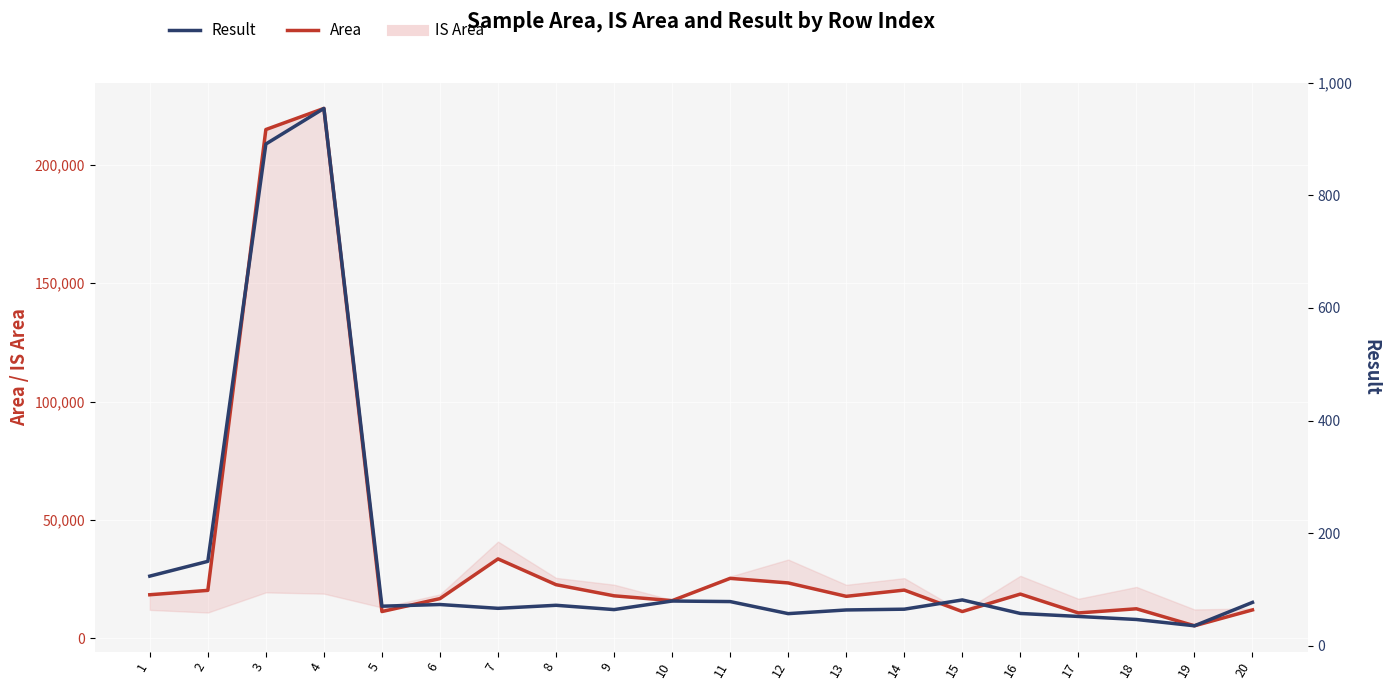

What is the average value of the Result series?

157.7